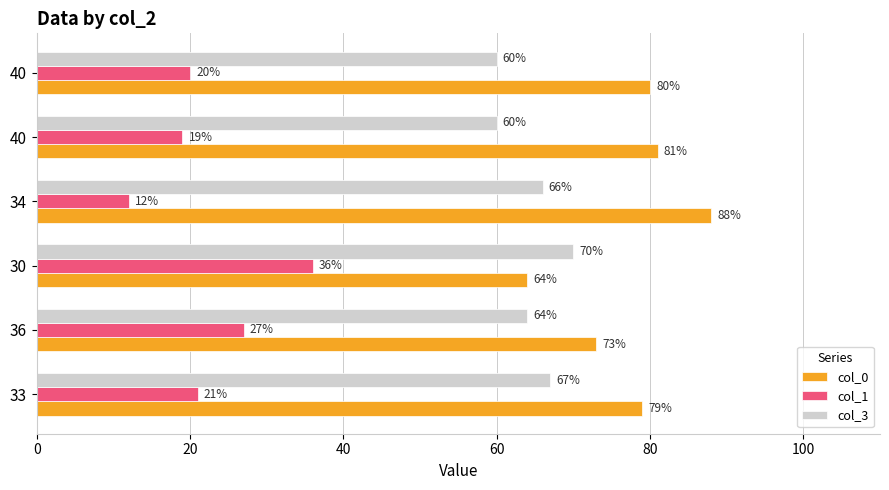

What are all the series names shown in the legend?

col_0, col_1, col_3